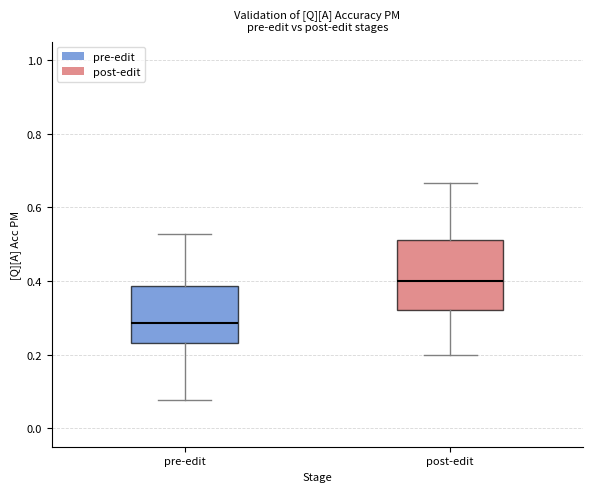

Comparing the boxes themselves (not the whiskers), which one is the tallest?

post-edit